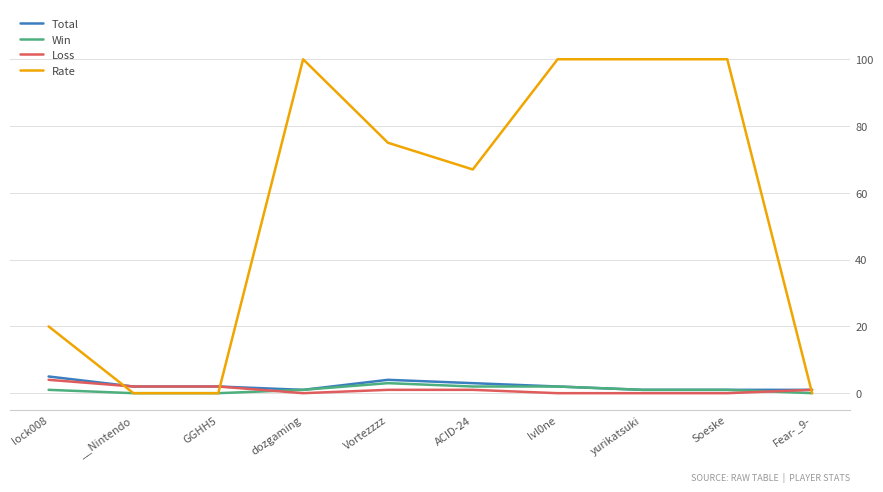

The value of Rate at Vortezzzz is 75. True or false?

True